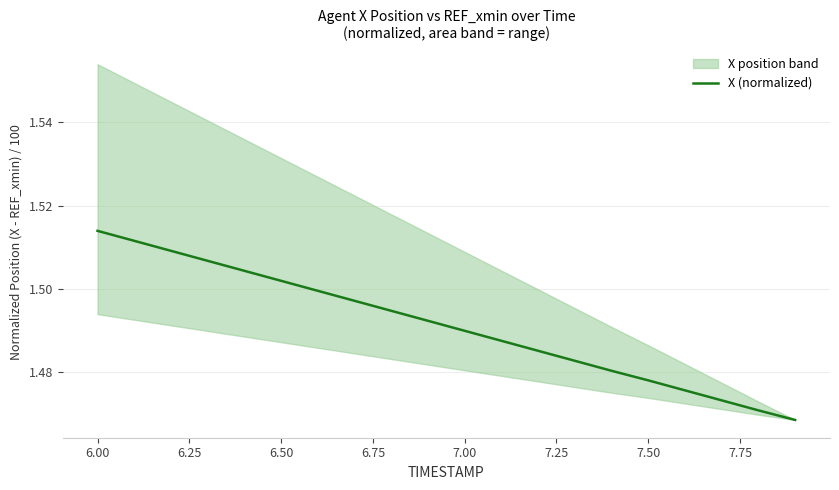

At which label does X (normalized) reach its peak?

6.00